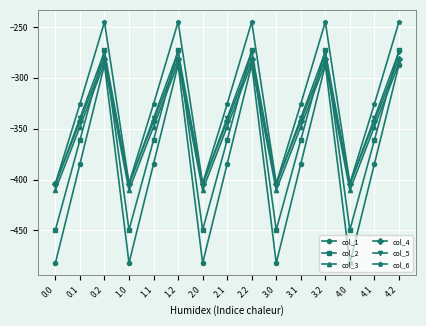

What position from the right is 3.2?

4